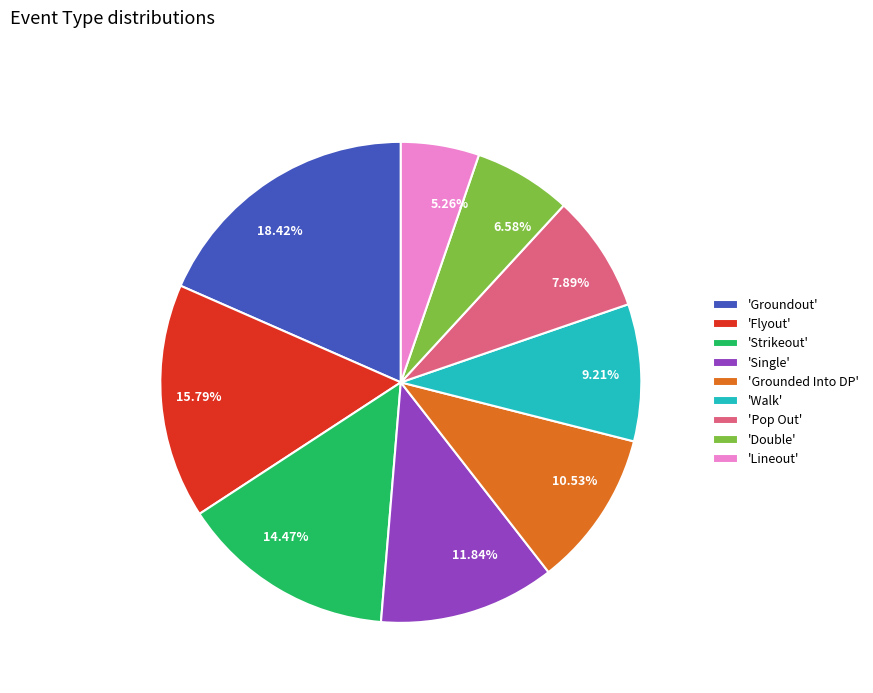

Does any single category account for the majority?

No